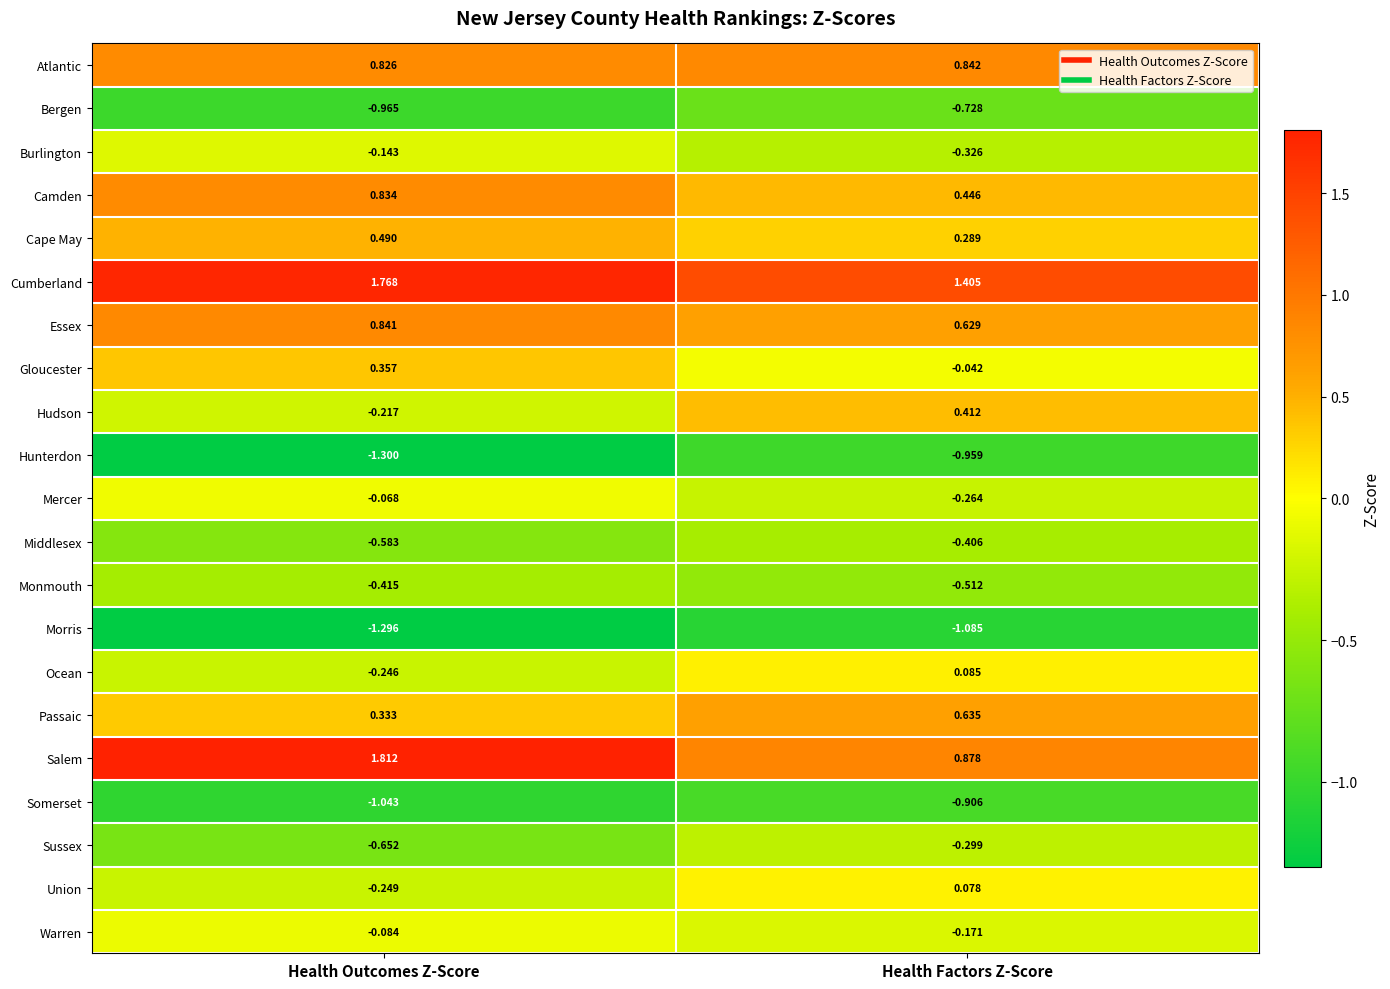

How many distinct data groups are displayed?

21